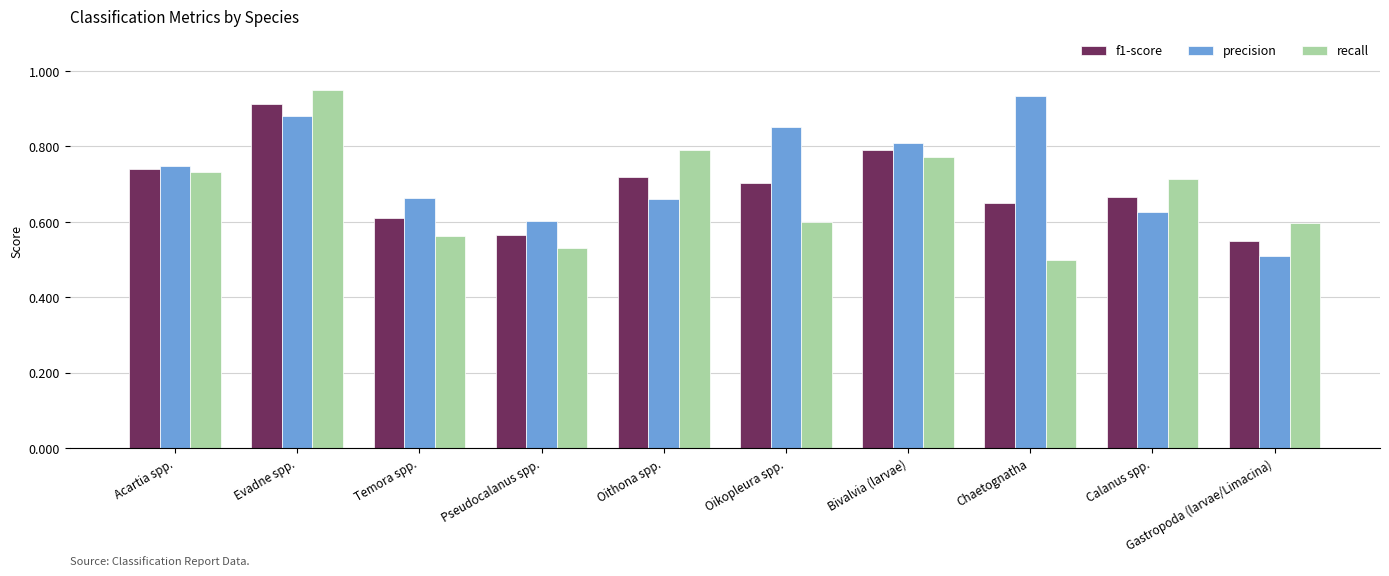

How many categories are shown in the chart?

10